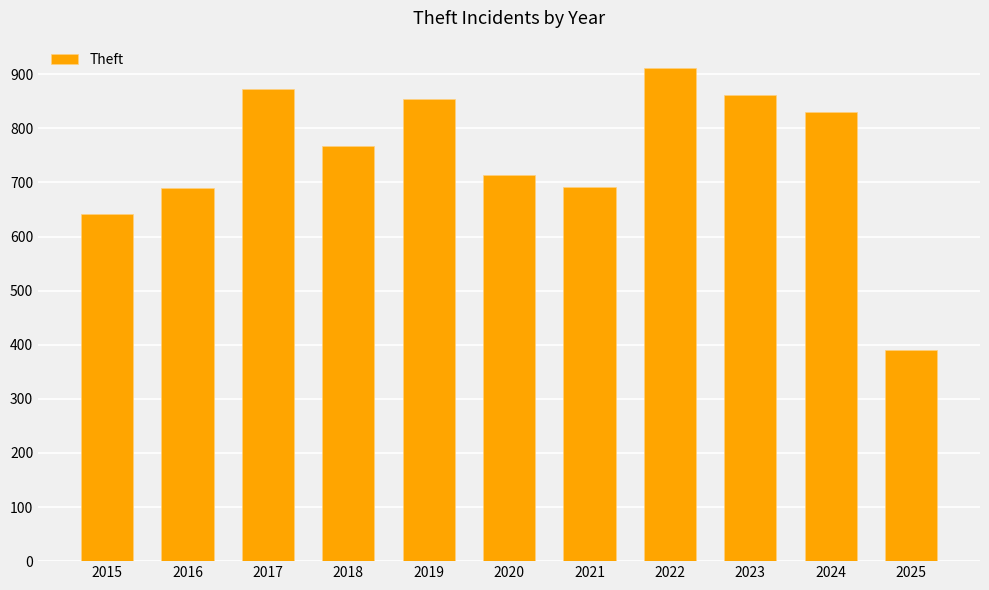

Where is the data nearest to the value 651?

2015